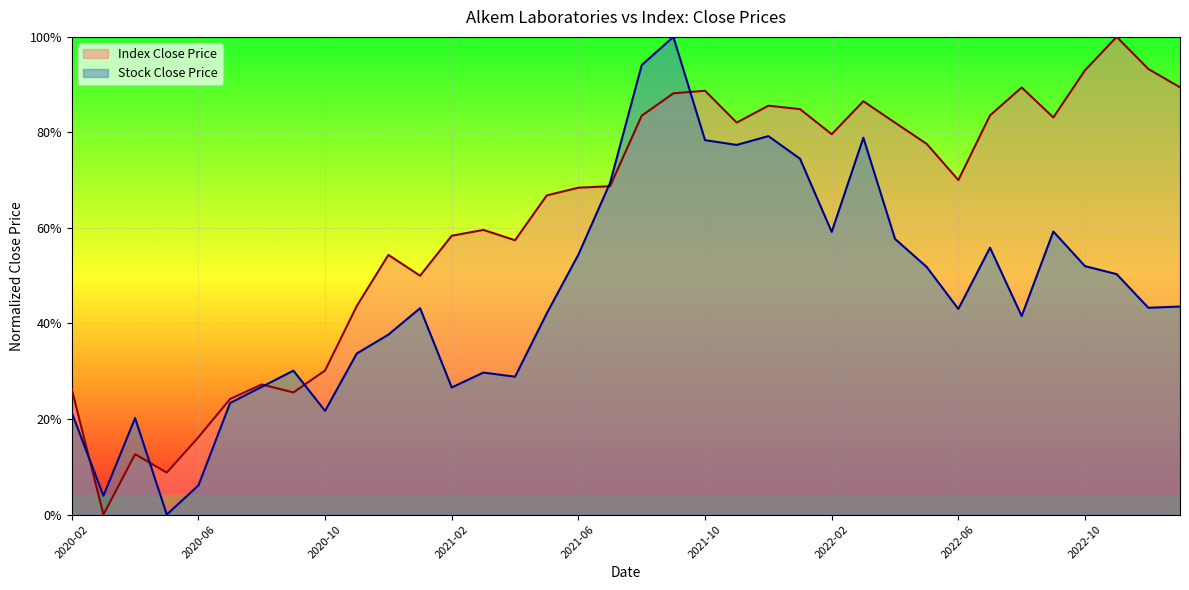

How many positive values does the Index Close Price series have?

35